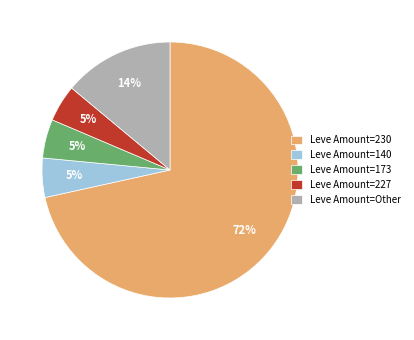

The Leve Amount=Other slice represents 14% of the pie. True or false?

True